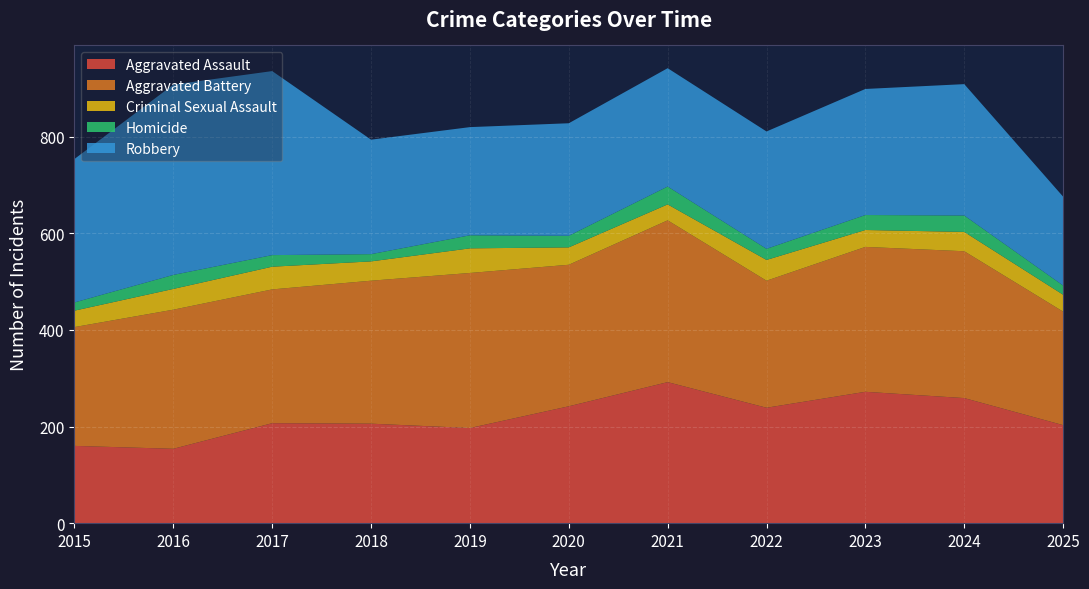

Reading left to right, list all the values displayed in this chart.

Aggravated Assault: 2015=160	2016=154	2017=207	2018=206	2019=197	2020=242	2021=292	2022=239	2023=272	2024=259	2025=203
Aggravated Battery: 2015=246	2016=288	2017=277	2018=296	2019=321	2020=293	2021=335	2022=263	2023=300	2024=304	2025=235
Criminal Sexual Assault: 2015=34	2016=43	2017=47	2018=40	2019=51	2020=36	2021=33	2022=43	2023=35	2024=40	2025=35
Homicide: 2015=17	2016=29	2017=24	2018=15	2019=27	2020=24	2021=37	2022=23	2023=31	2024=34	2025=19
Robbery: 2015=297	2016=394	2017=381	2018=237	2019=224	2020=233	2021=245	2022=243	2023=261	2024=272	2025=184